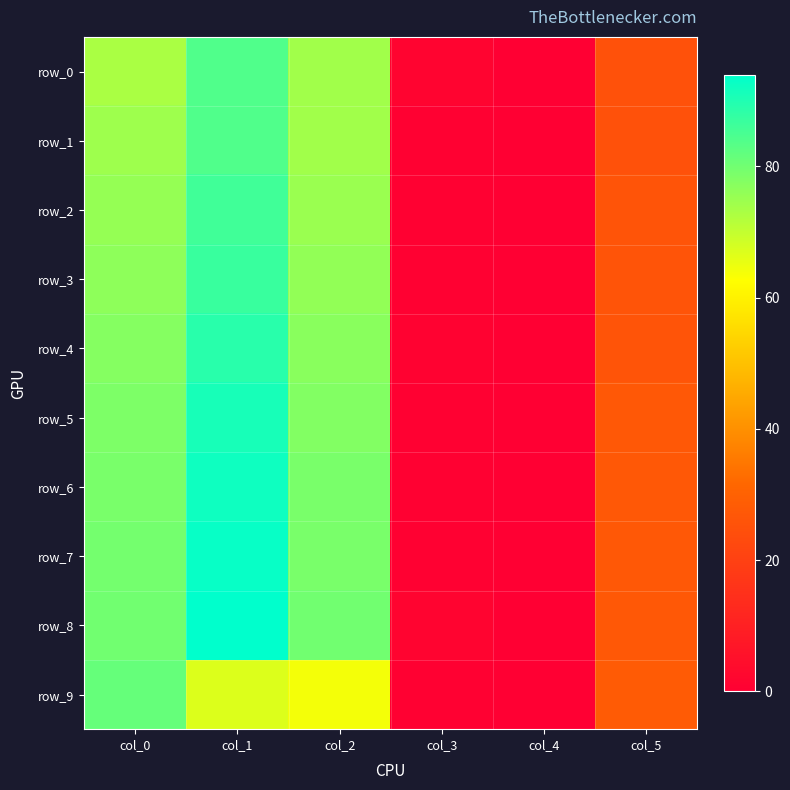

List the series in order of their peak value, lowest first.

row_9, row_0, row_1, row_2, row_3, row_4, row_5, row_6, row_7, row_8